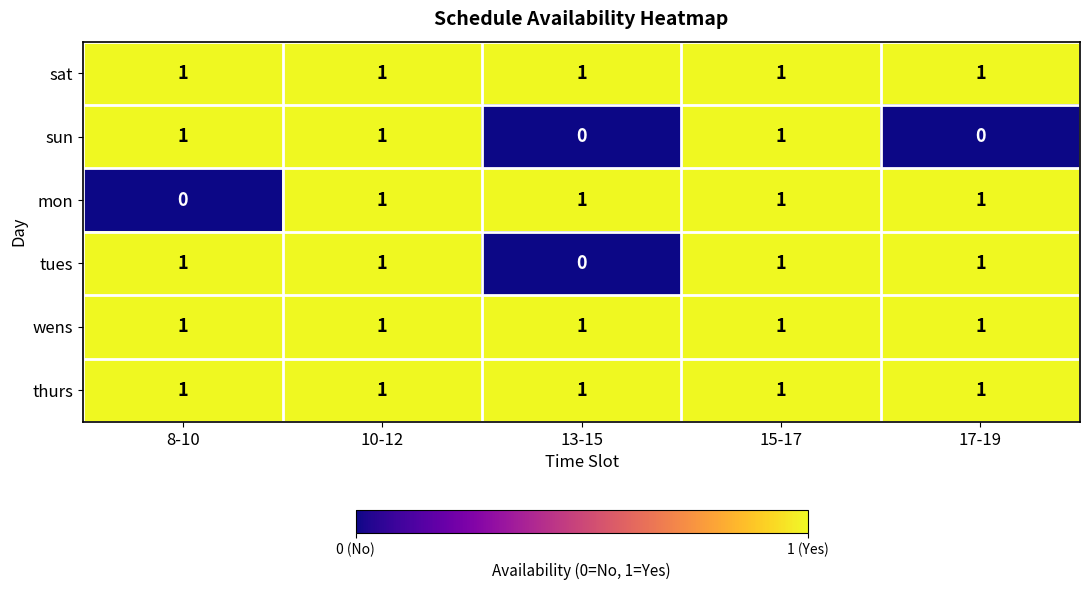

Reading left to right, extract all data points from this chart.

sat: 1	1	1	1	1
sun: 1	1	0	1	0
mon: 0	1	1	1	1
tues: 1	1	0	1	1
wens: 1	1	1	1	1
thurs: 1	1	1	1	1